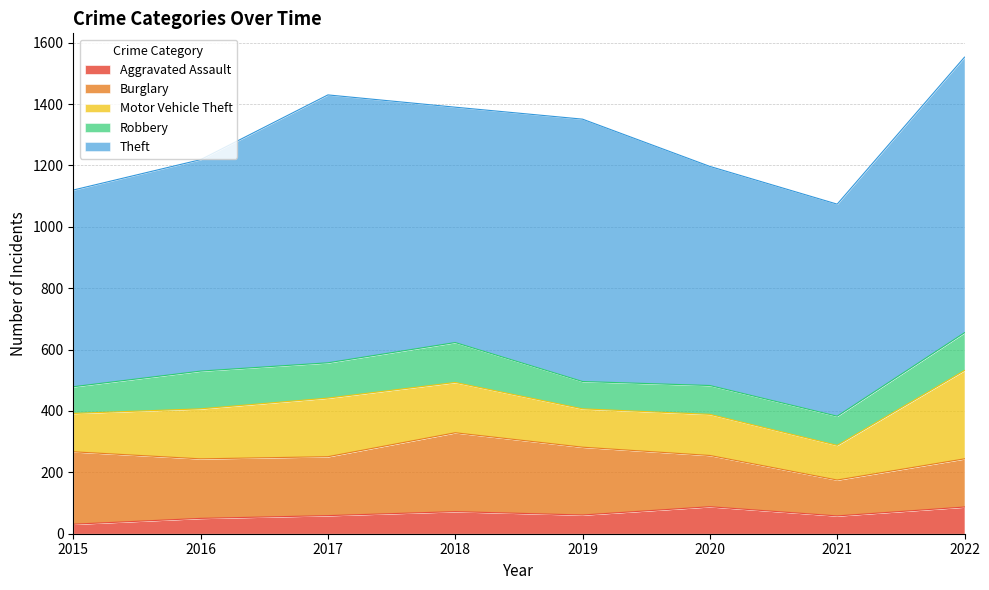

Which category has the lowest value across all series?

2015